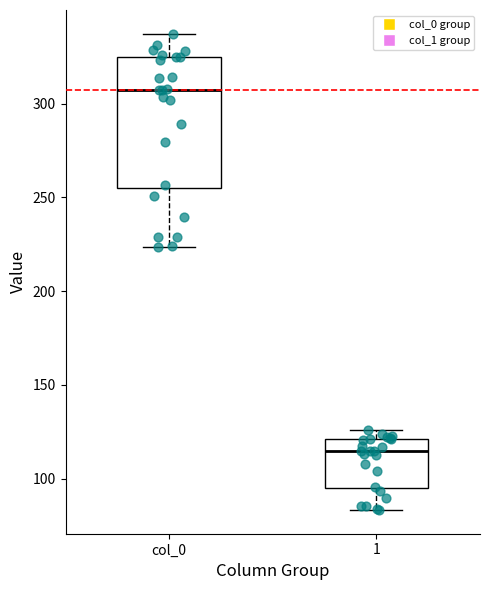

Which box has the highest median line?

col_0